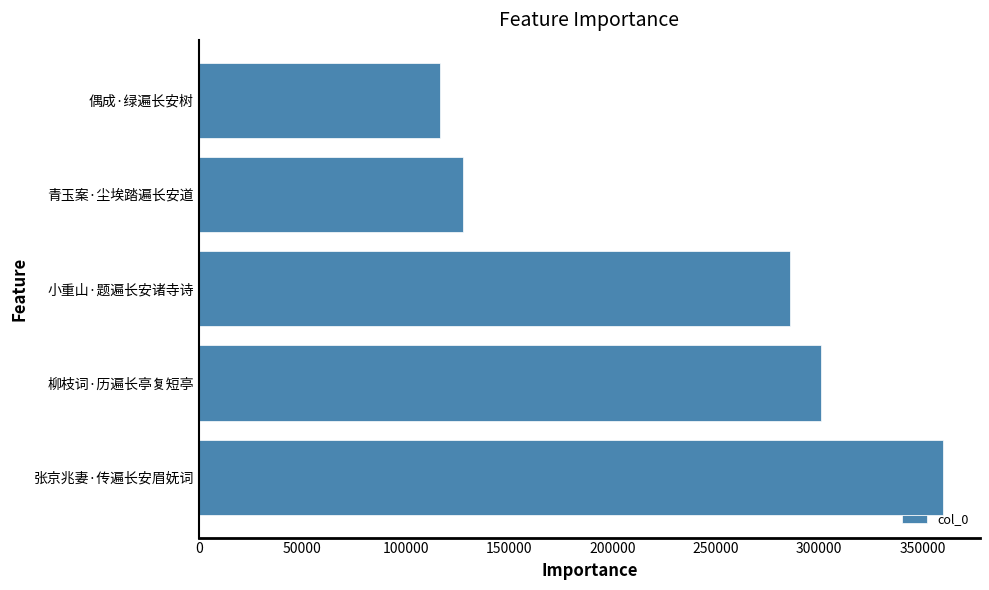

What is the difference between the maximum and minimum values?

242919